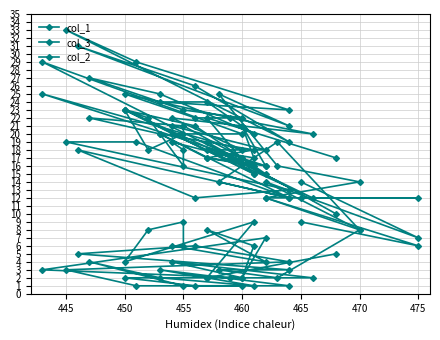

Which series has the largest range (max minus min)?

col_3